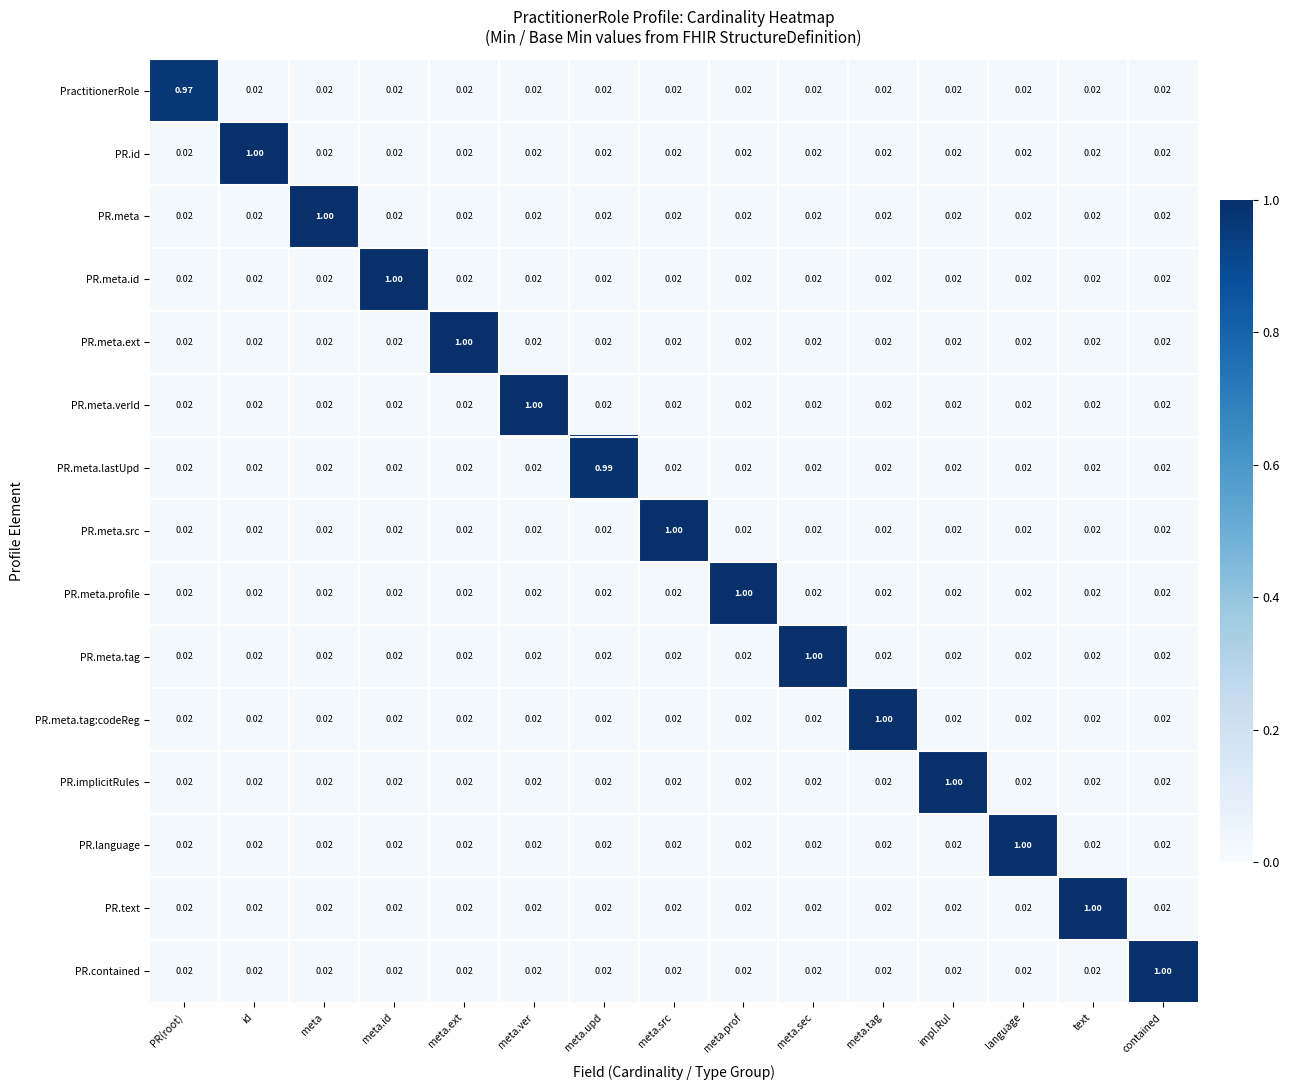

Which series changed the most between meta.id and meta.upd?

PR.meta.id